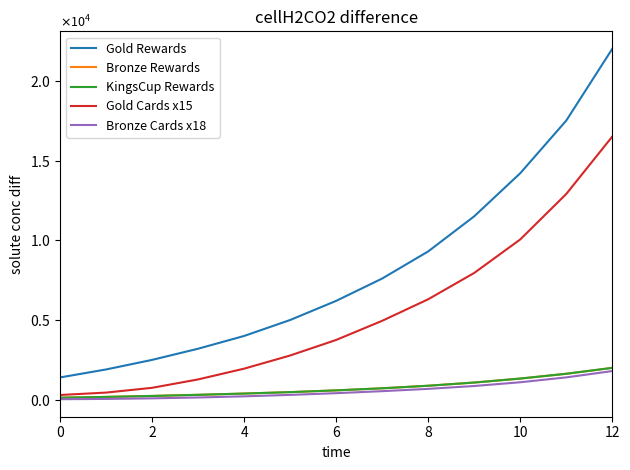

Is this an area chart (filled region under the line)?

No